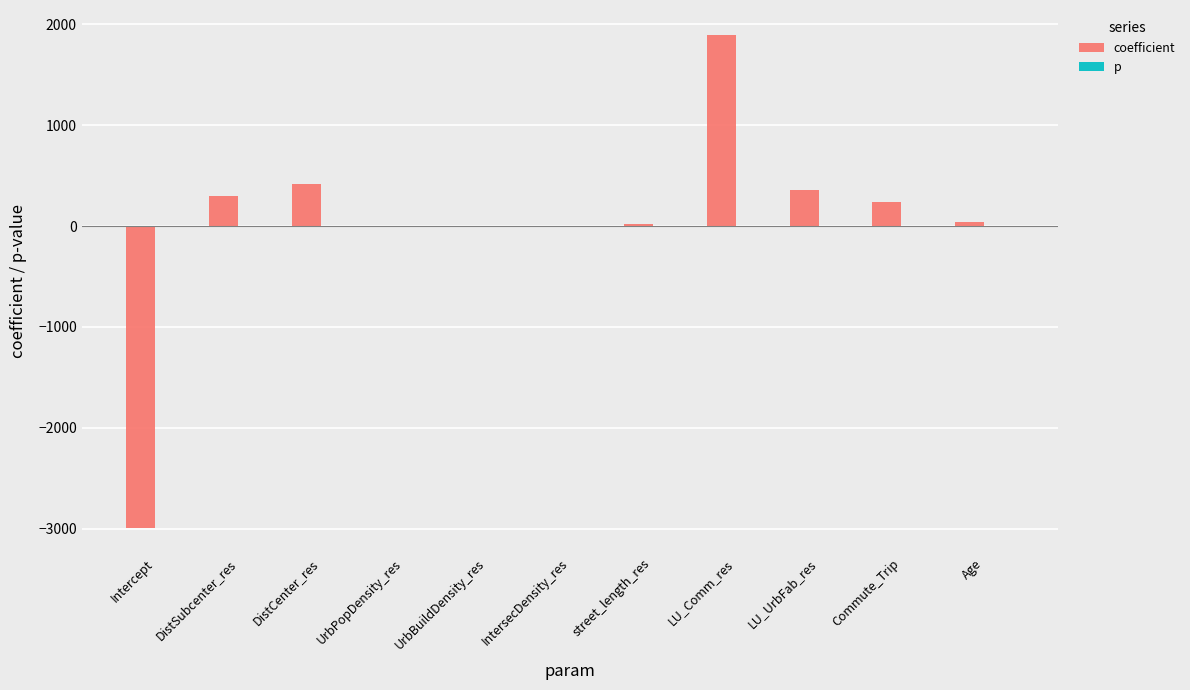

Are the bars horizontal?

No